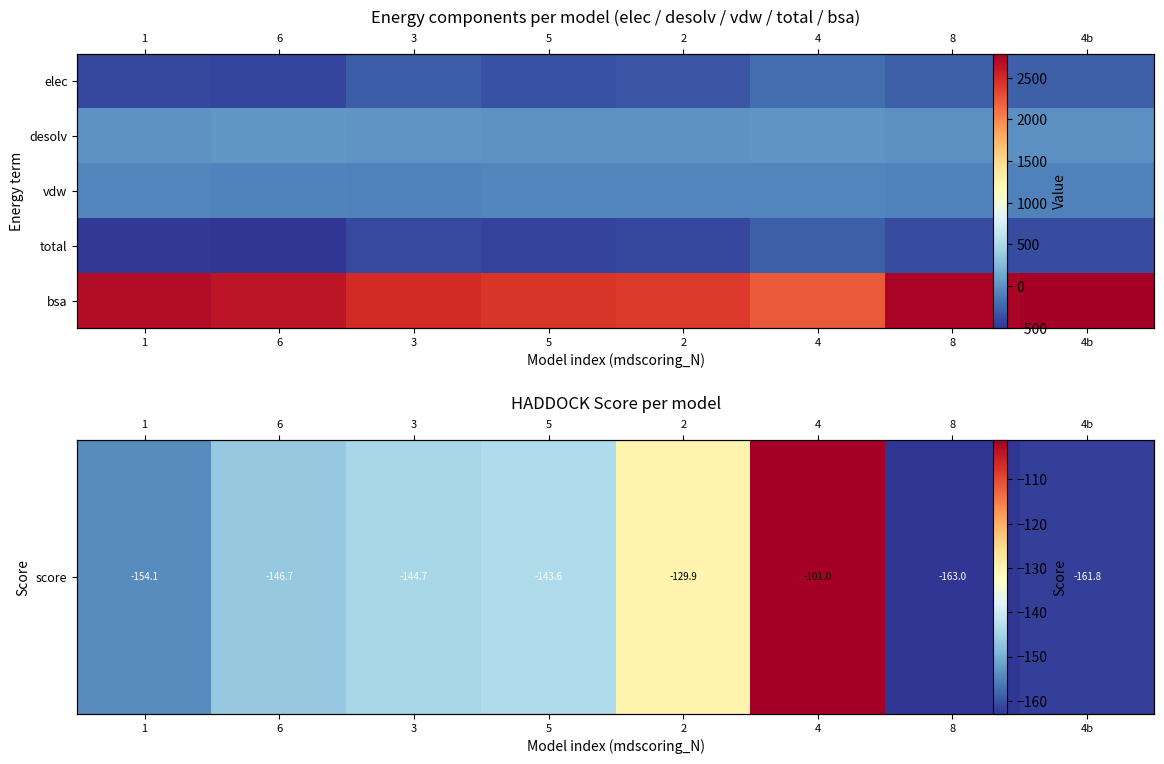

What is the spread (max minus min) of values at 1?

3175.3